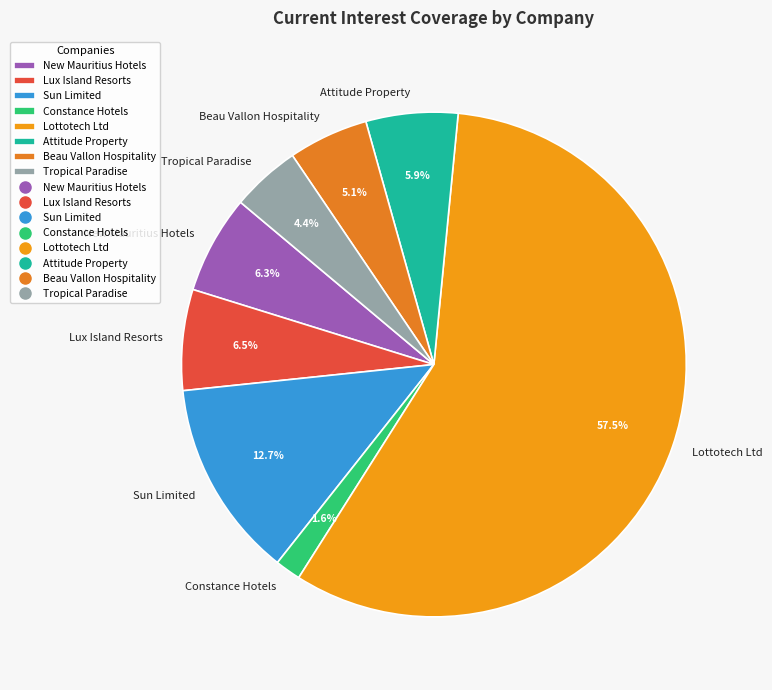

What is the smallest slice in the pie chart?

Constance Hotels